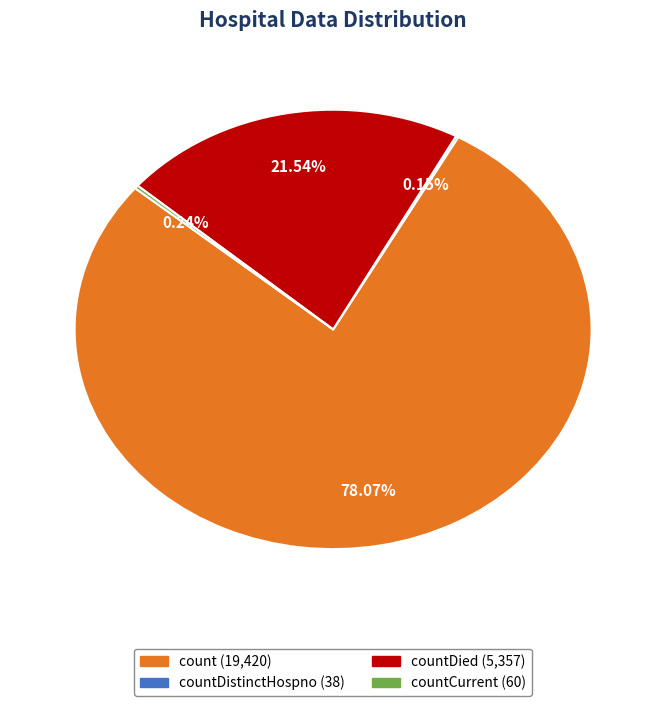

Does any single category account for the majority?

Yes